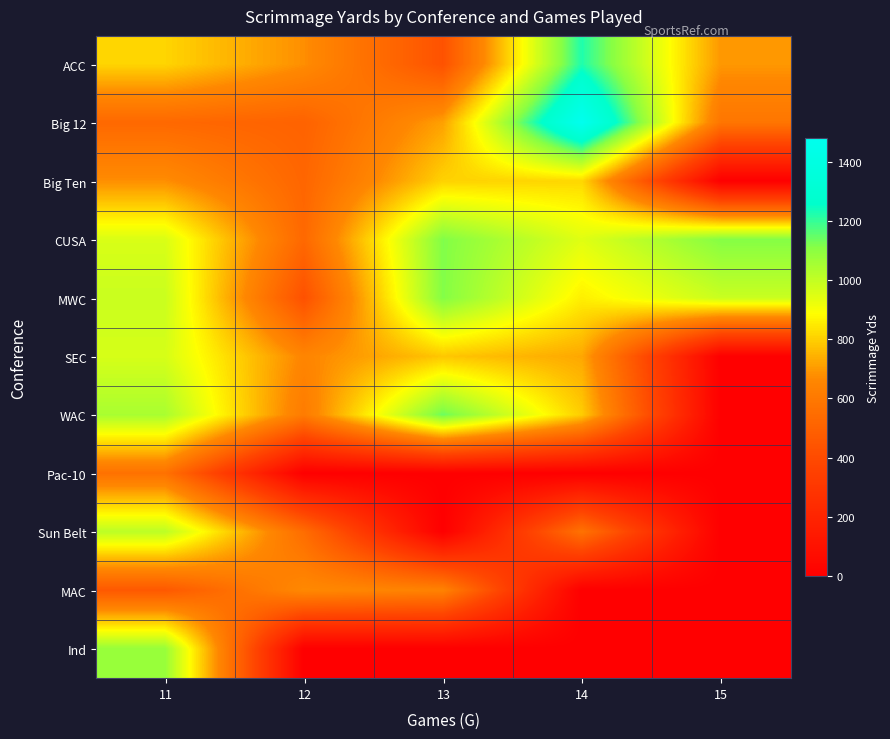

Between 12 and 13, which series saw the biggest shift?

MWC